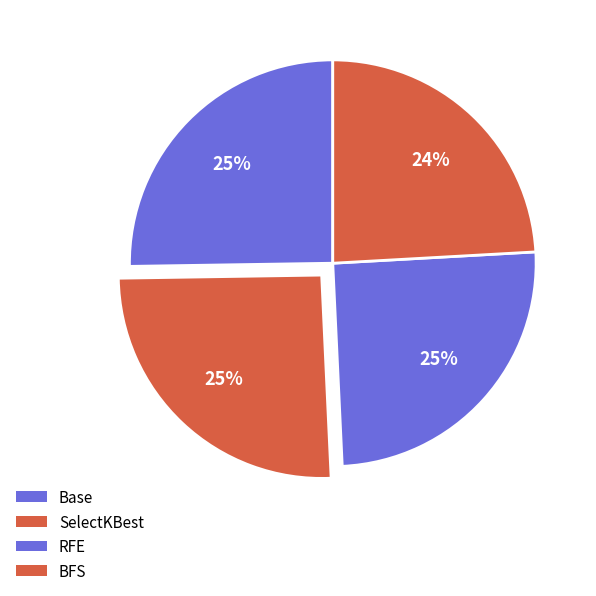

Count the number of slices in the pie.

4